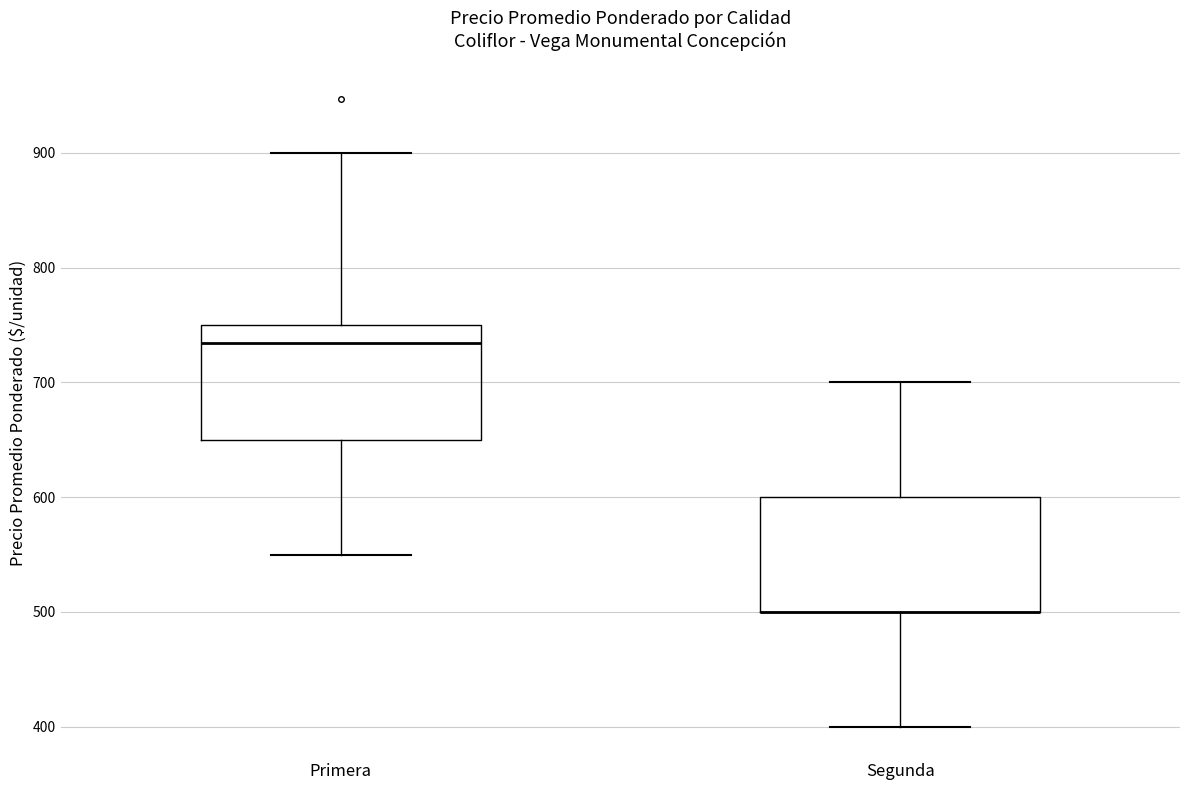

Where is the lower edge of the box for Primera on the y-axis? The values are not printed on the chart, so give them approximately, as read against the axis.

650